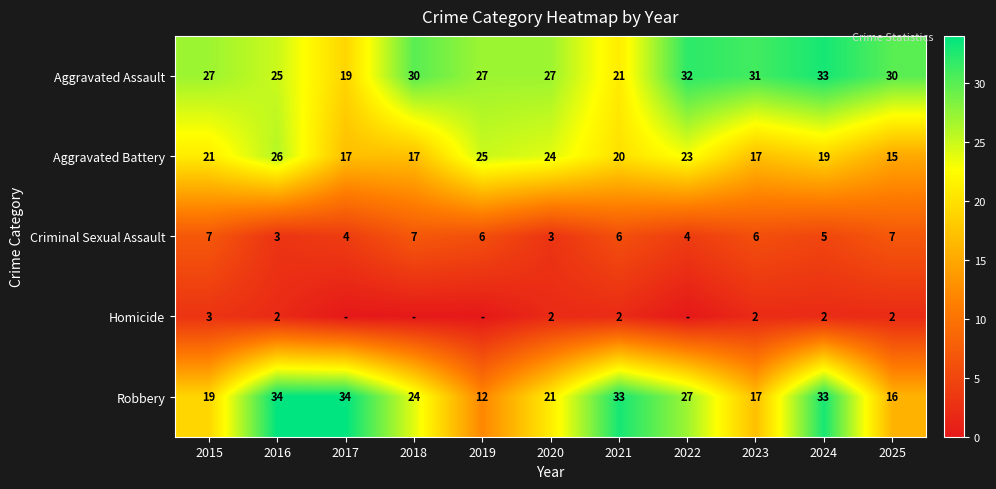

What is the difference between the Aggravated Battery values at 2016 and 2025?

11